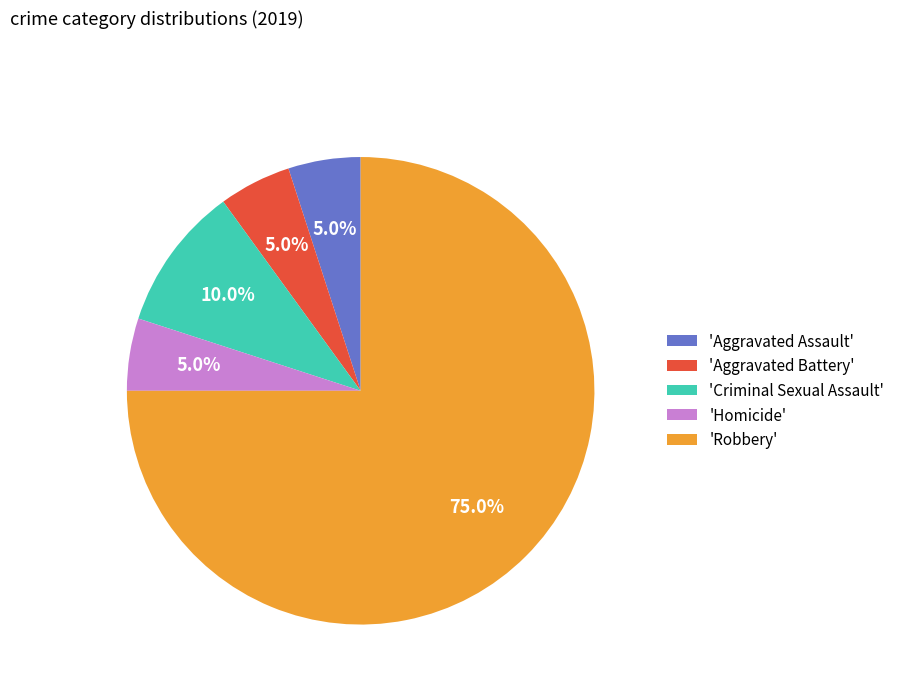

Which category has the biggest portion of the pie?

'Robbery'